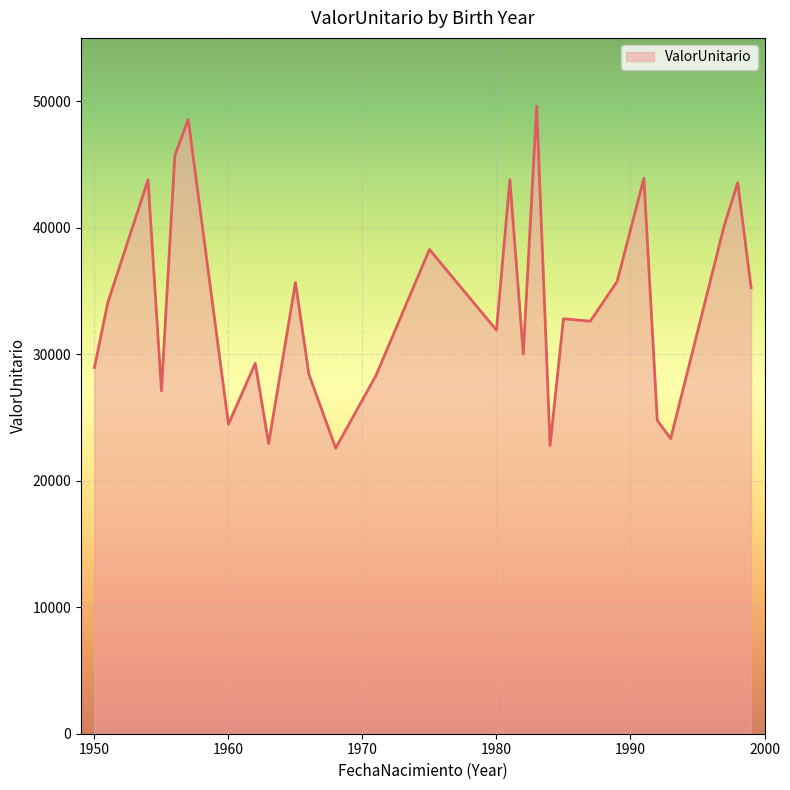

What is the smallest value displayed?

22571.0